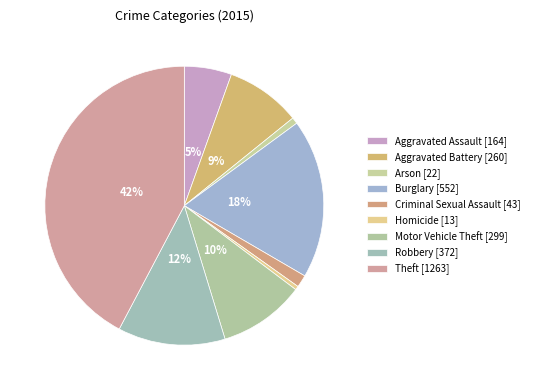

Count the number of slices in the pie.

9